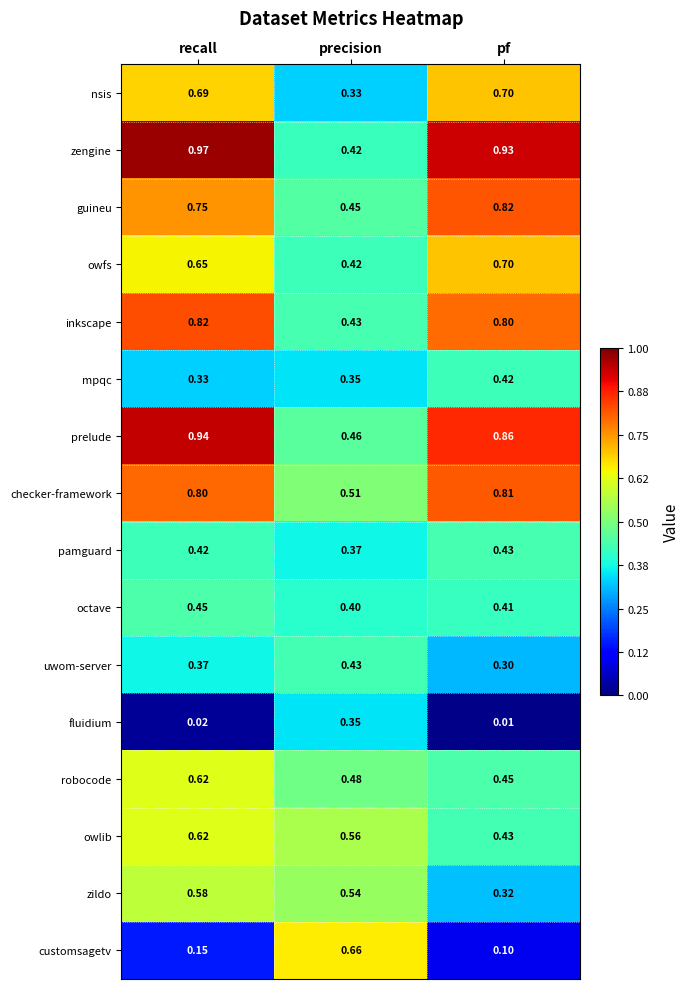

Rank the categories by uwom-server value from lowest to highest.

pf, recall, precision